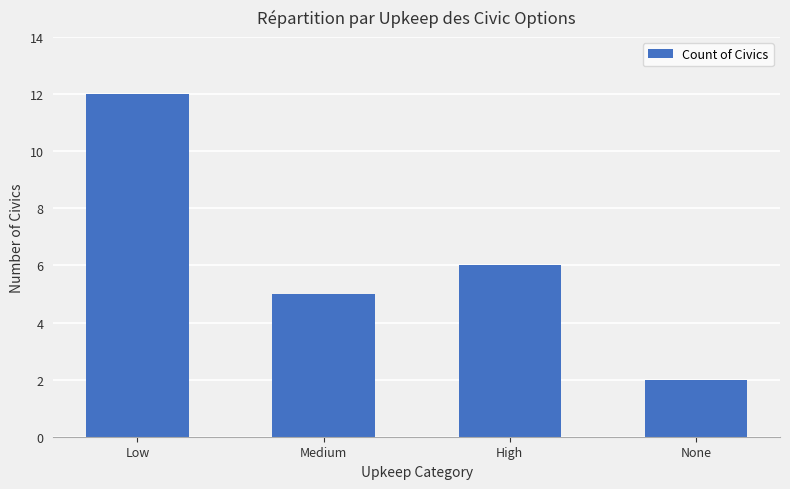

What position from the right is None?

1